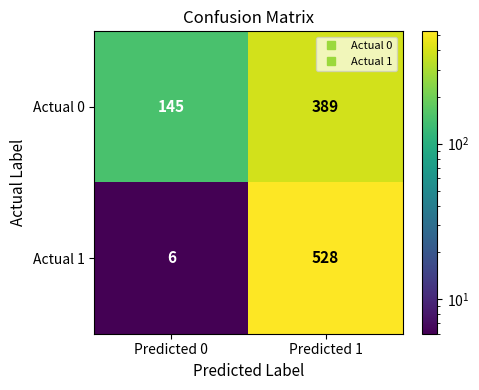

What is the sum of the Actual 1 values at Predicted 1 and Predicted 0?

534